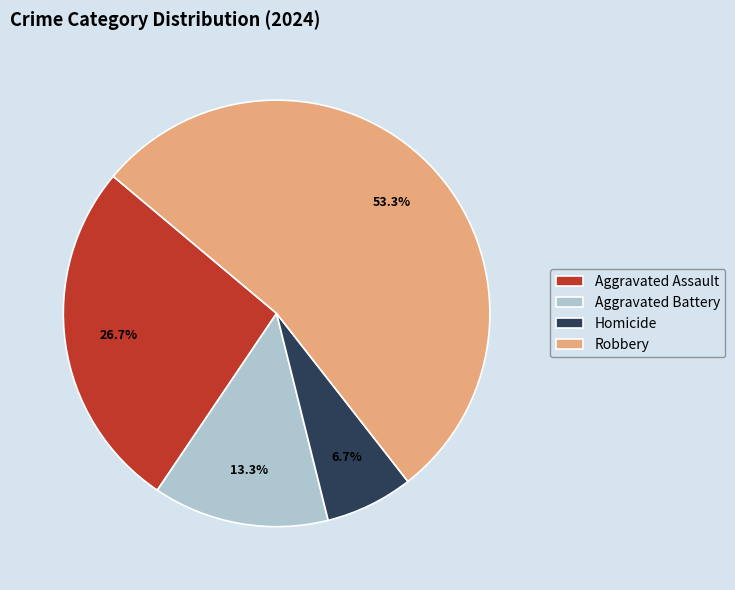

How many segments does this pie chart have?

4